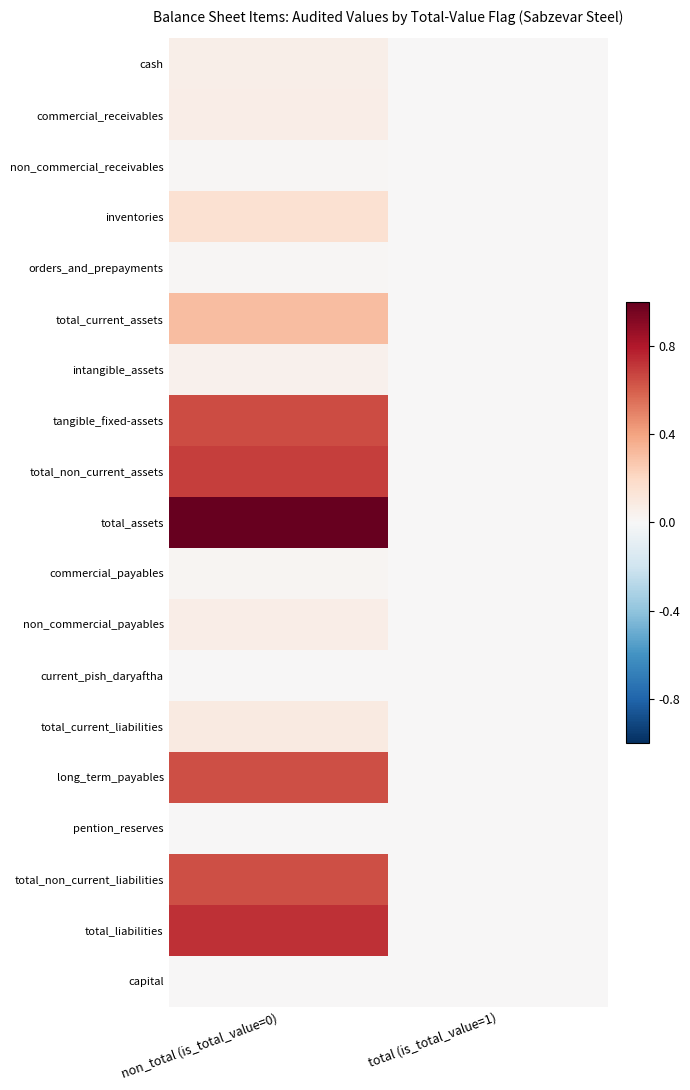

Reading left to right, transcribe all the data shown in this chart.

cash: non_total (is_total_value=0)=0.1	total (is_total_value=1)=0.0
commercial_receivables: non_total (is_total_value=0)=0.1	total (is_total_value=1)=0.0
non_commercial_receivables: non_total (is_total_value=0)=0.0	total (is_total_value=1)=0.0
inventories: non_total (is_total_value=0)=0.2	total (is_total_value=1)=0.0
orders_and_prepayments: non_total (is_total_value=0)=0.0	total (is_total_value=1)=0.0
total_current_assets: non_total (is_total_value=0)=0.3	total (is_total_value=1)=0.0
intangible_assets: non_total (is_total_value=0)=0.0	total (is_total_value=1)=0.0
tangible_fixed-assets: non_total (is_total_value=0)=0.6	total (is_total_value=1)=0.0
total_non_current_assets: non_total (is_total_value=0)=0.7	total (is_total_value=1)=0.0
total_assets: non_total (is_total_value=0)=1.0	total (is_total_value=1)=0.0
commercial_payables: non_total (is_total_value=0)=0.0	total (is_total_value=1)=0.0
non_commercial_payables: non_total (is_total_value=0)=0.1	total (is_total_value=1)=0.0
current_pish_daryaftha: non_total (is_total_value=0)=0.0	total (is_total_value=1)=0.0
total_current_liabilities: non_total (is_total_value=0)=0.1	total (is_total_value=1)=0.0
long_term_payables: non_total (is_total_value=0)=0.6	total (is_total_value=1)=0.0
pention_reserves: non_total (is_total_value=0)=0.0	total (is_total_value=1)=0.0
total_non_current_liabilities: non_total (is_total_value=0)=0.6	total (is_total_value=1)=0.0
total_liabilities: non_total (is_total_value=0)=0.7	total (is_total_value=1)=0.0
capital: non_total (is_total_value=0)=0.0	total (is_total_value=1)=0.0